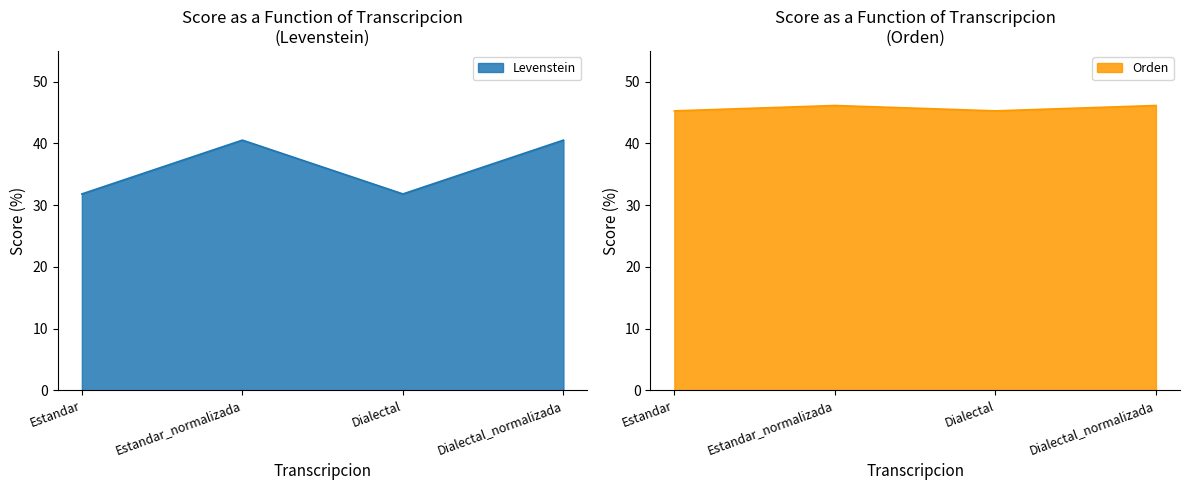

How many interior local valleys does the Levenstein series have?

1